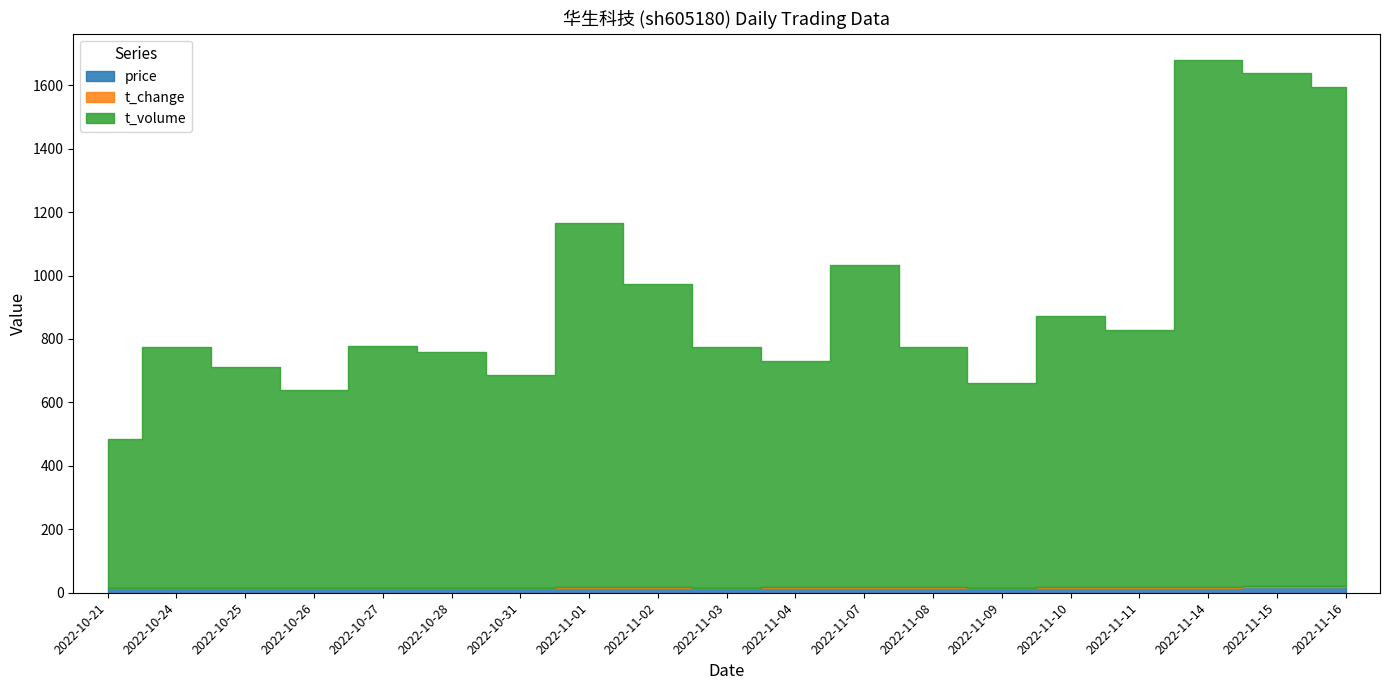

In price, how many points are higher than both neighbors (excluding endpoints)?

3